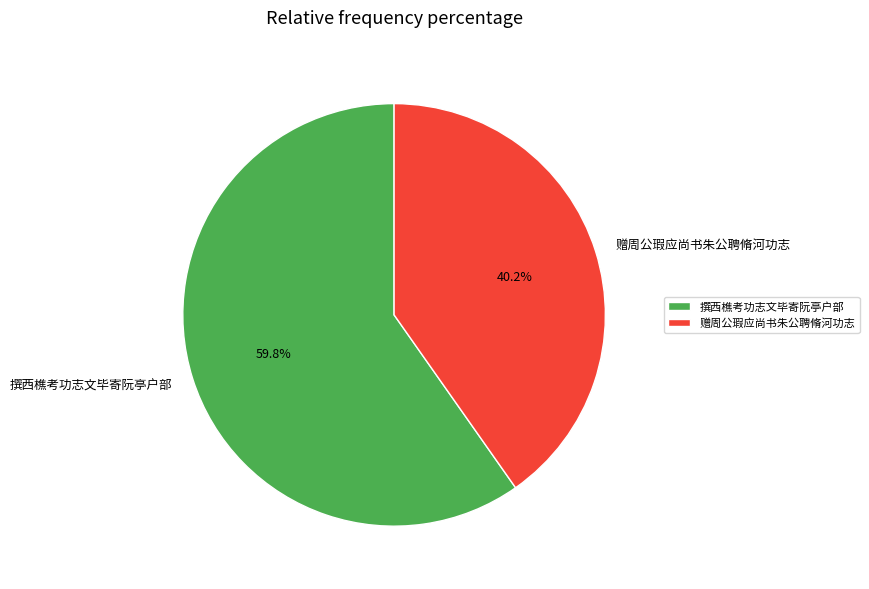

Which has a higher value, 赠周公瑕应尚书朱公聘脩河功志 or 撰西樵考功志文毕寄阮亭户部?

撰西樵考功志文毕寄阮亭户部